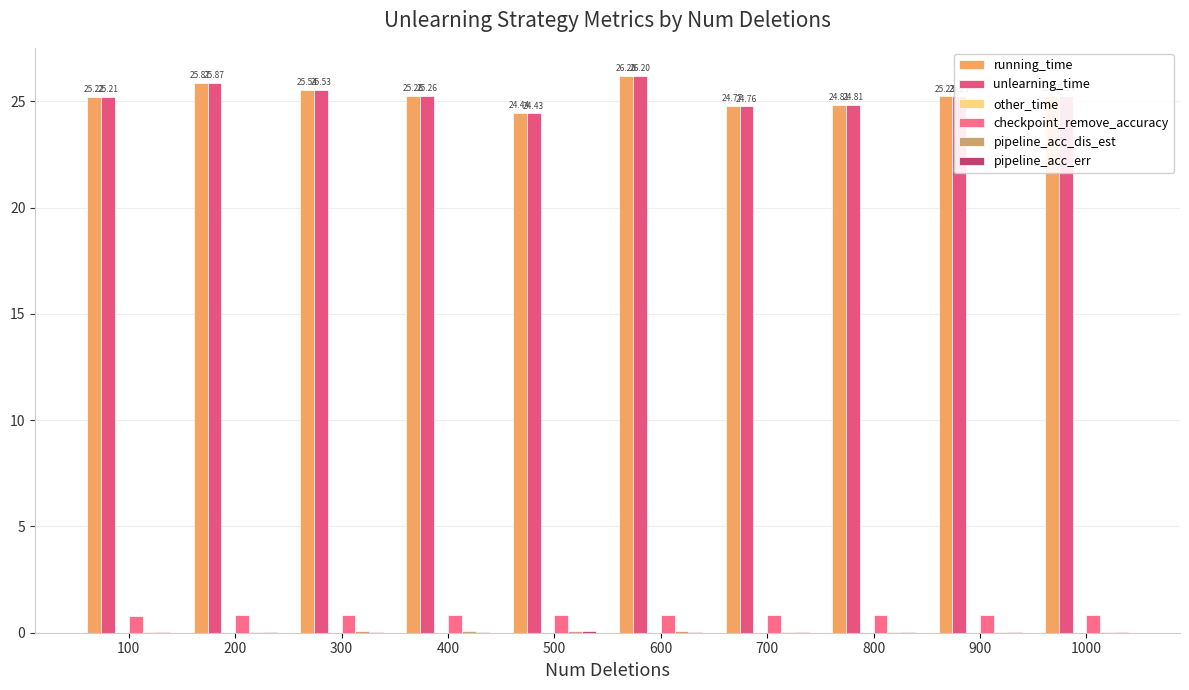

How many distinct data groups are displayed?

6